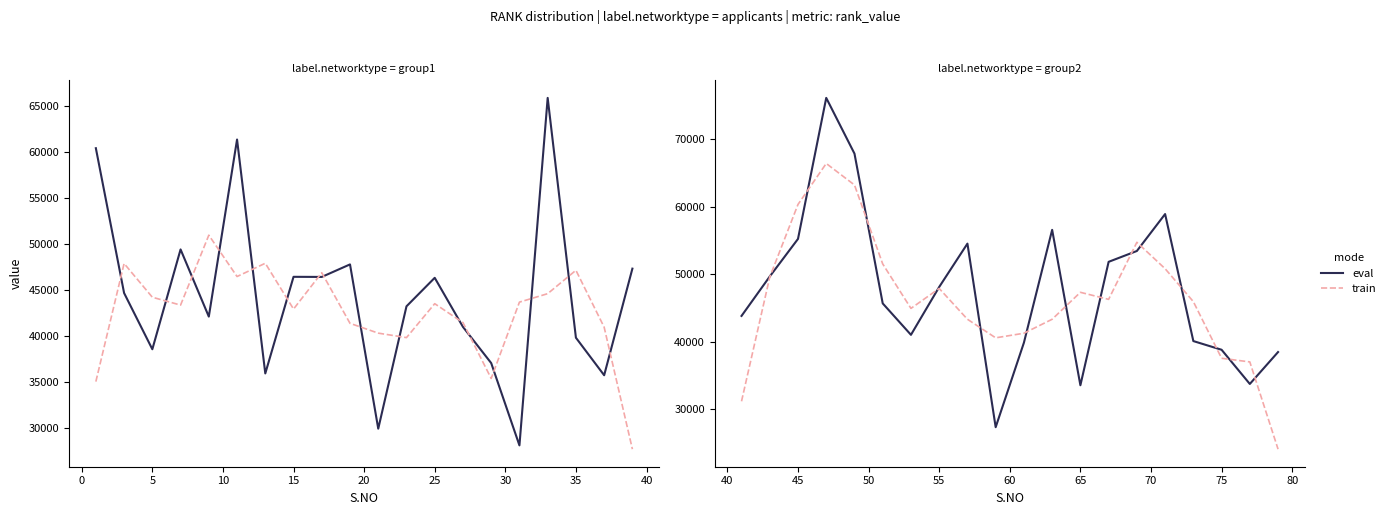

How many times do train and eval cross each other?

14